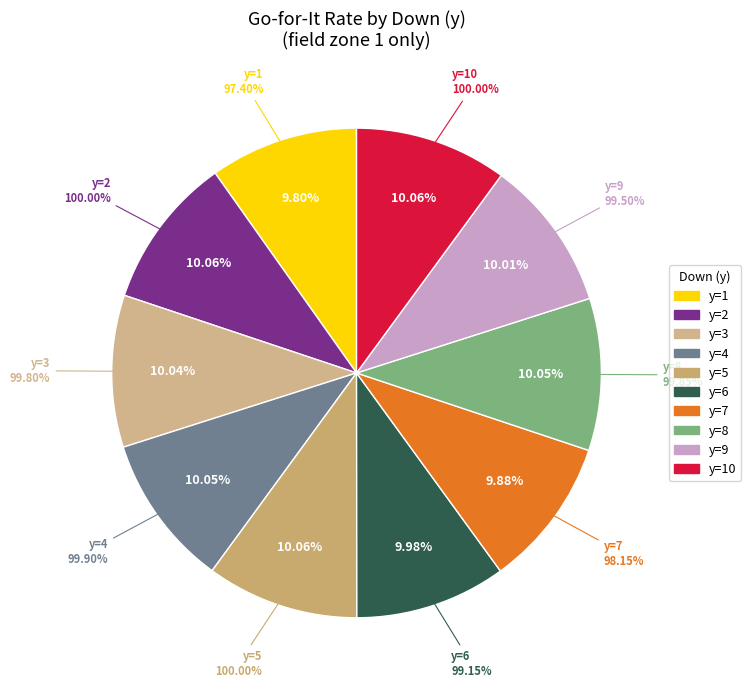

What percentage is the y=9 slice, to the nearest percent?

10%